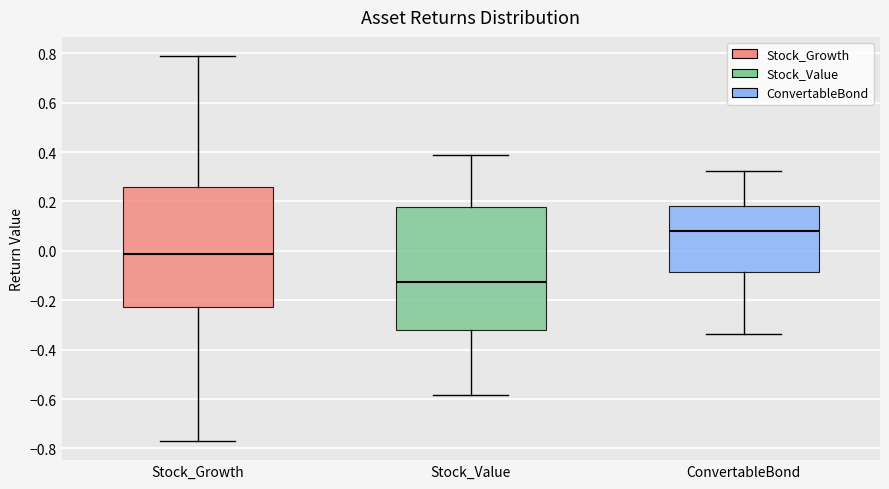

Which box has the highest median line?

ConvertableBond